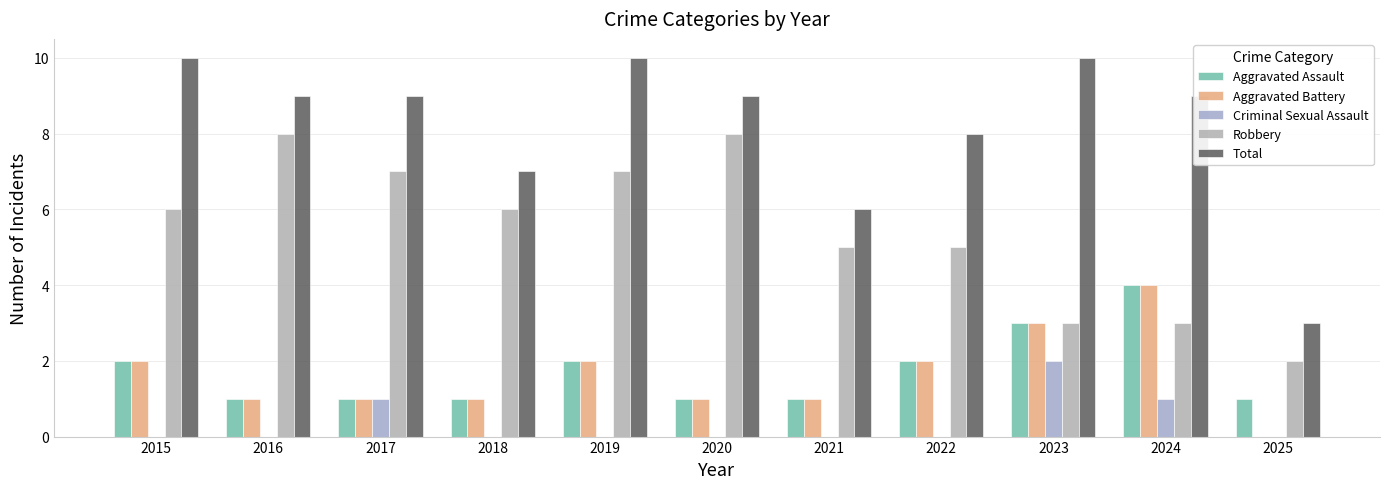

What is the difference between the highest and lowest values at 2021?

6